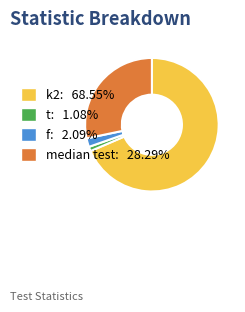

How many slices are in this pie chart?

4